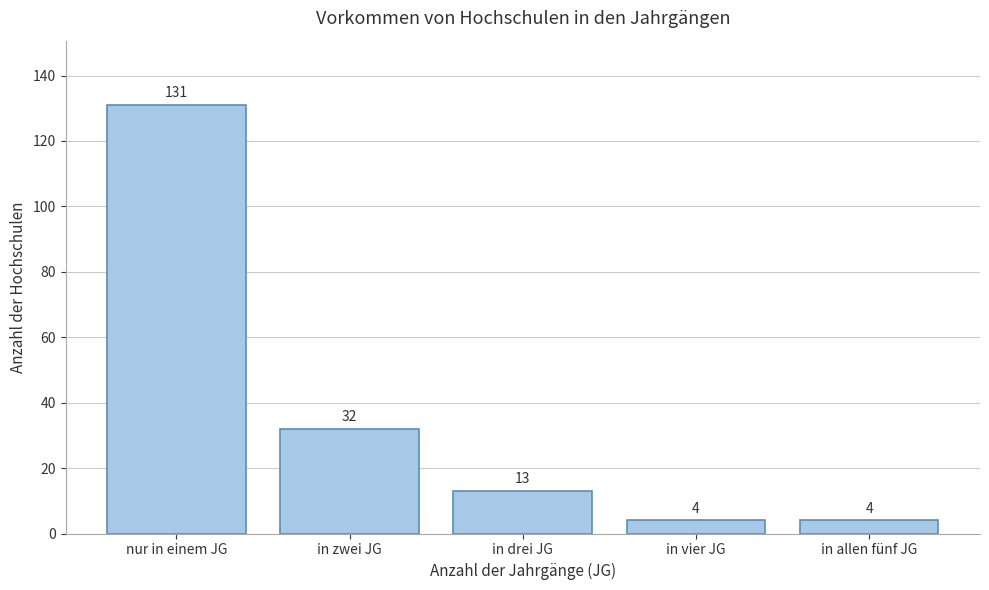

Reading left to right, extract all data points from this chart.

131	32	13	4	4